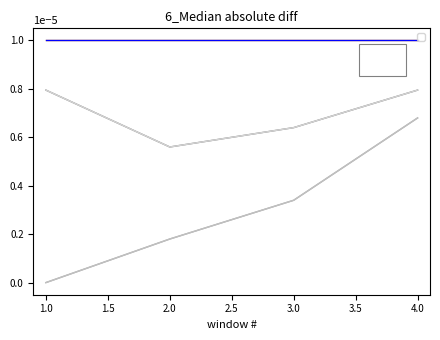

Is this an area chart (filled region under the line)?

No